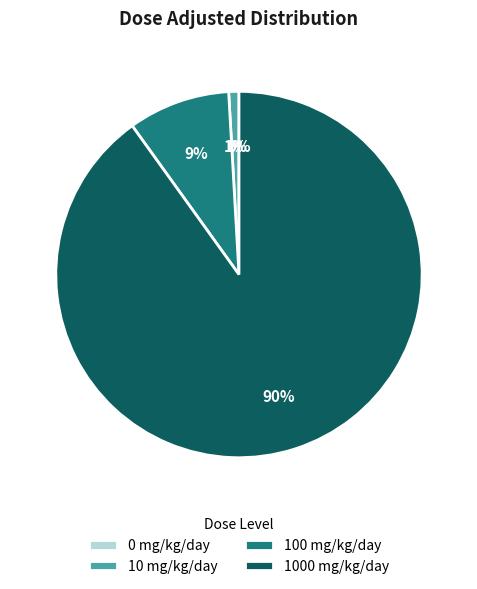

How much of the chart is everything except 1000 mg/kg/day?

9.9%